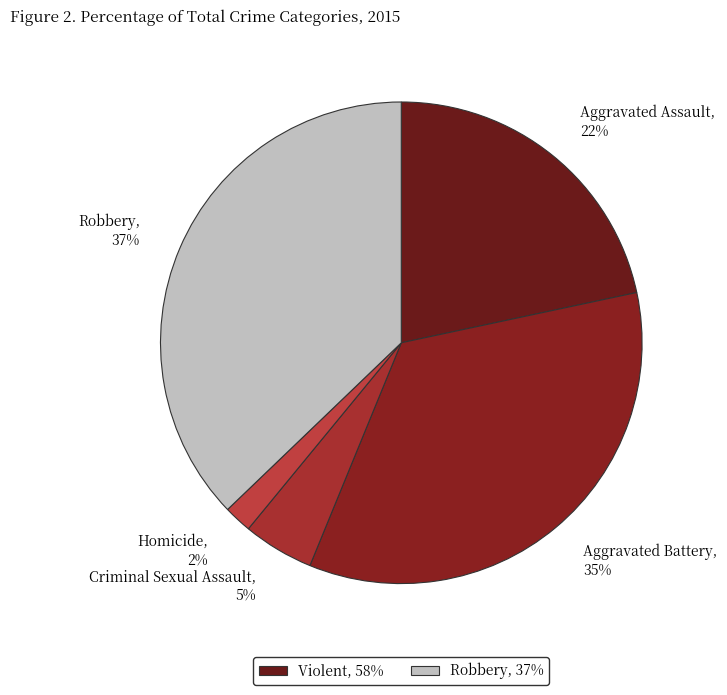

What is the smallest slice in the pie chart?

Homicide